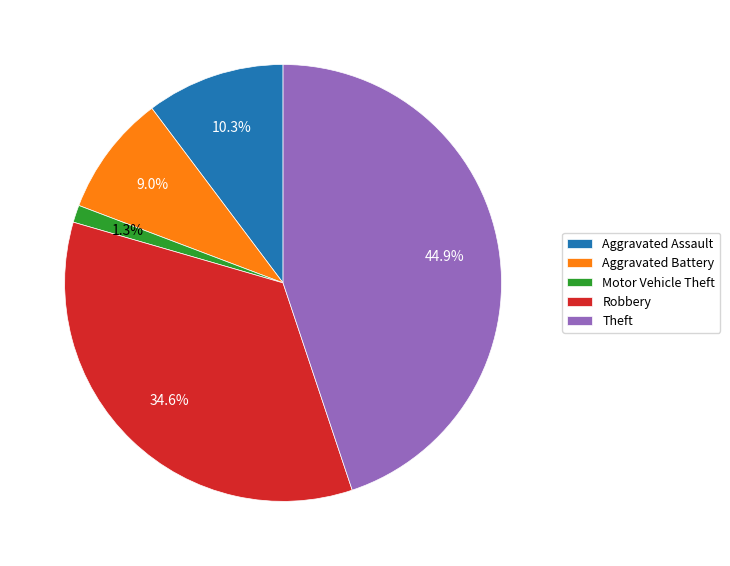

What percentage do Aggravated Assault and Robbery together represent?

44.9%